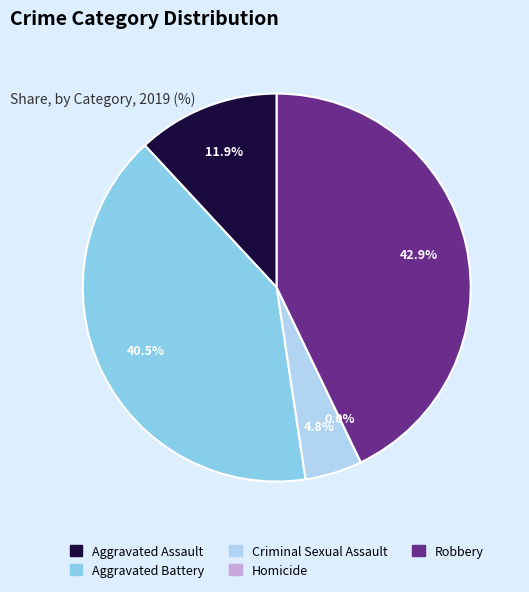

True or false: Aggravated Battery accounts for 31% of the total.

False